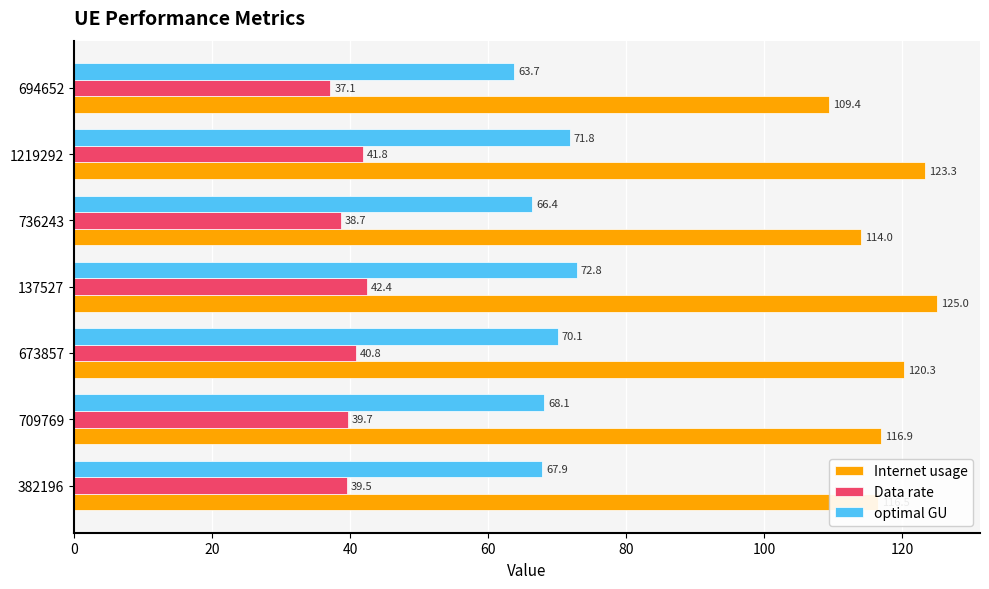

The Data rate series shows 37.1 at 694652. True or false?

True